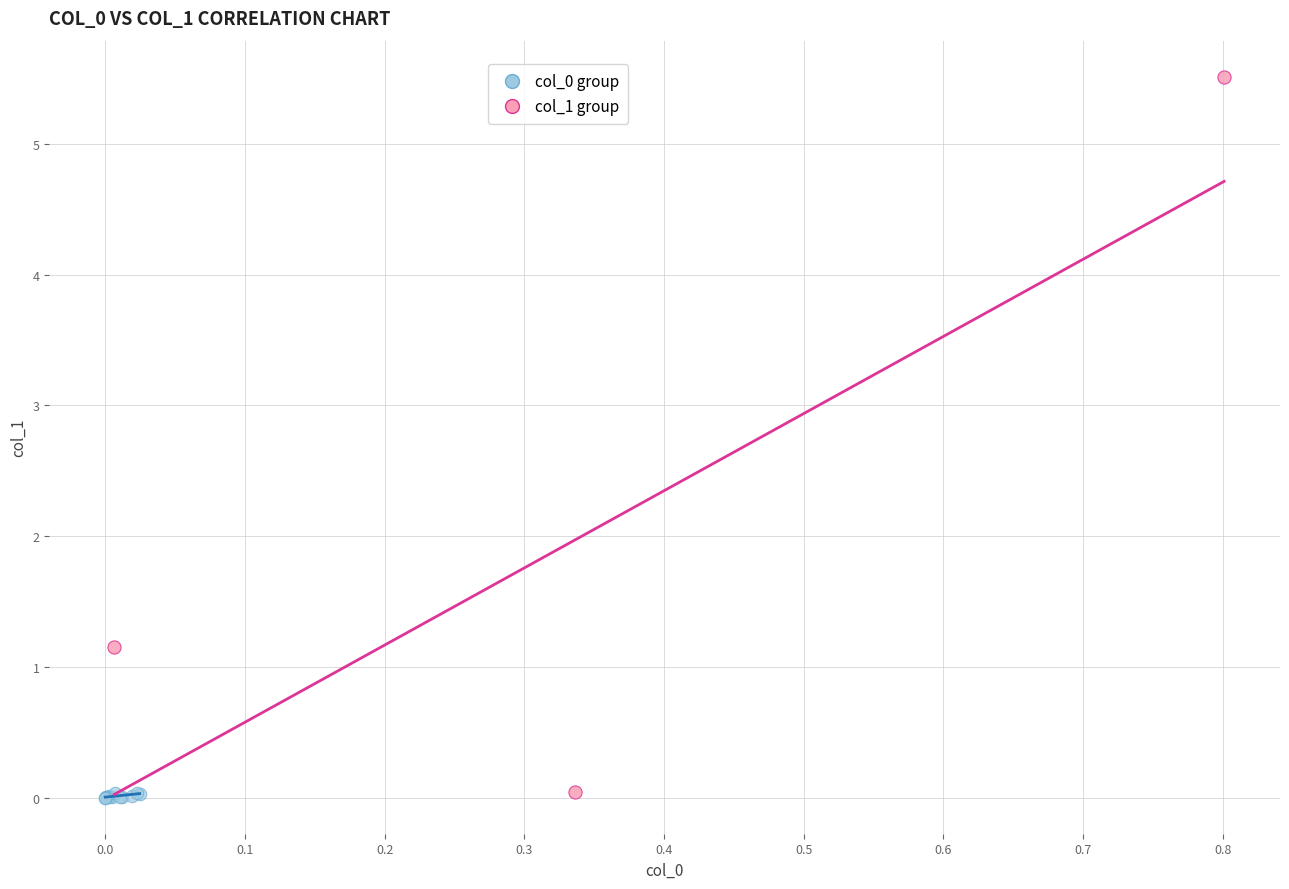

Which series reaches the maximum Y coordinate?

col_1 group